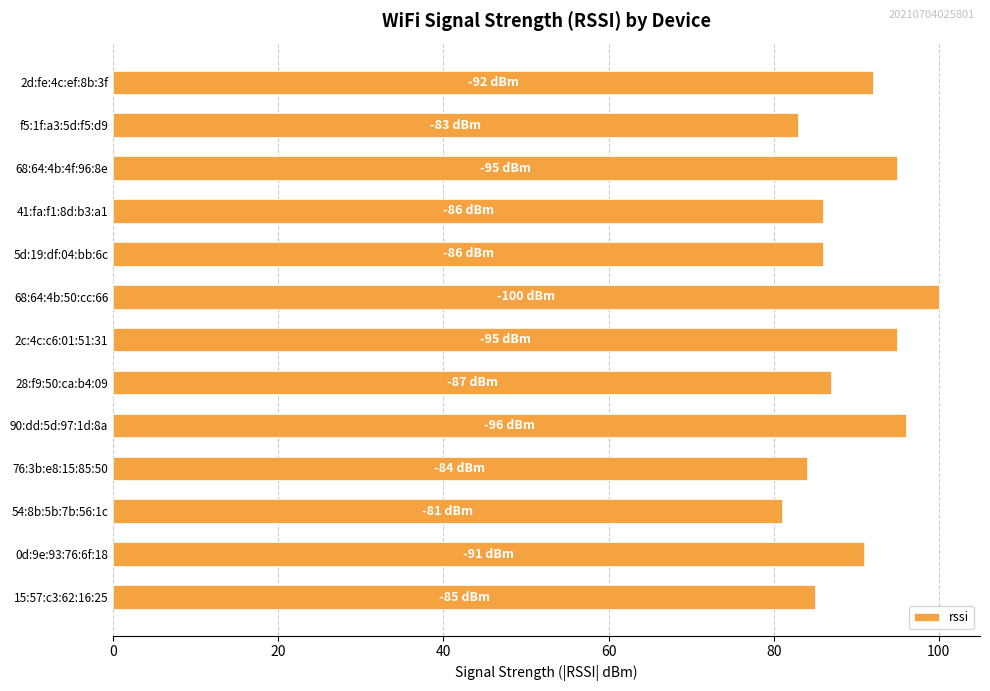

What is the difference between the second highest and second lowest values?

13